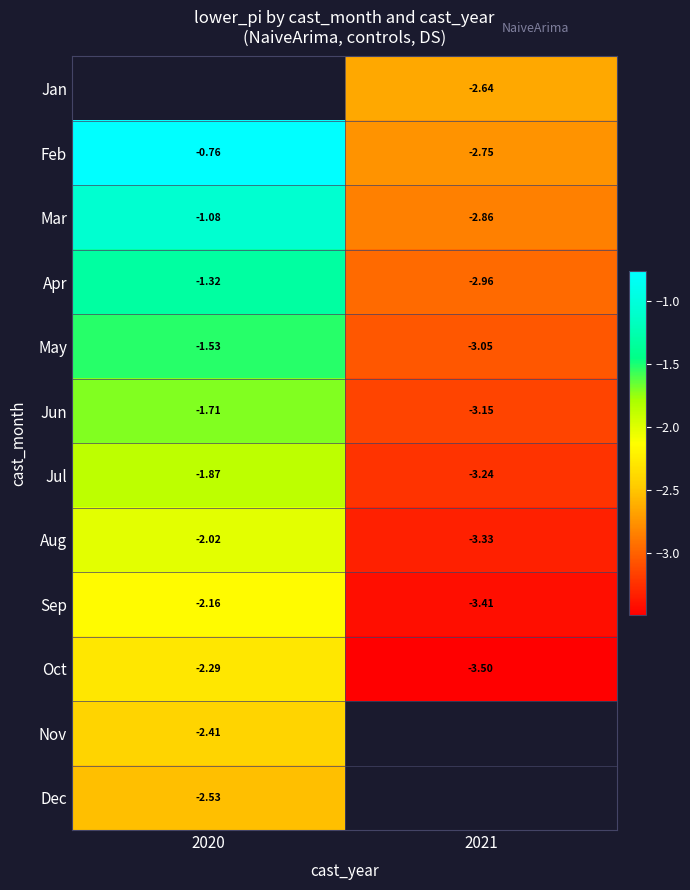

Rank the categories by Apr value from lowest to highest.

2021, 2020